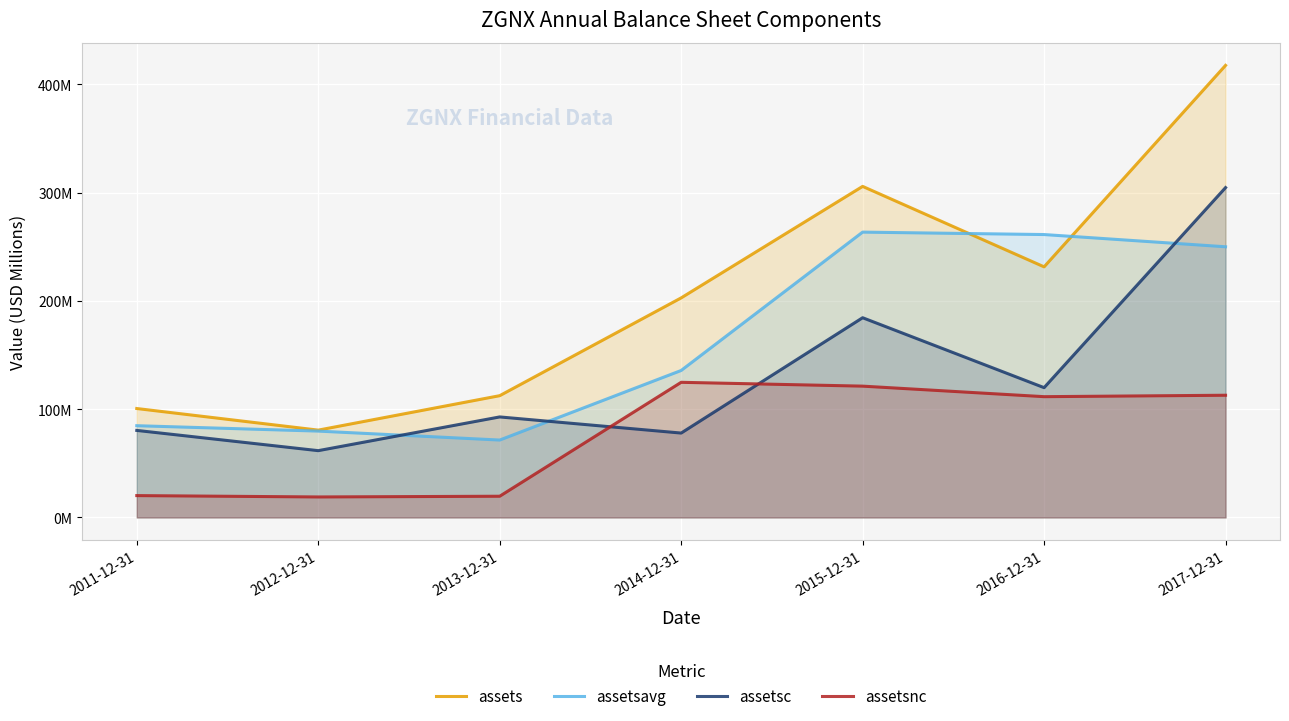

Which series has the largest range (max minus min)?

assets